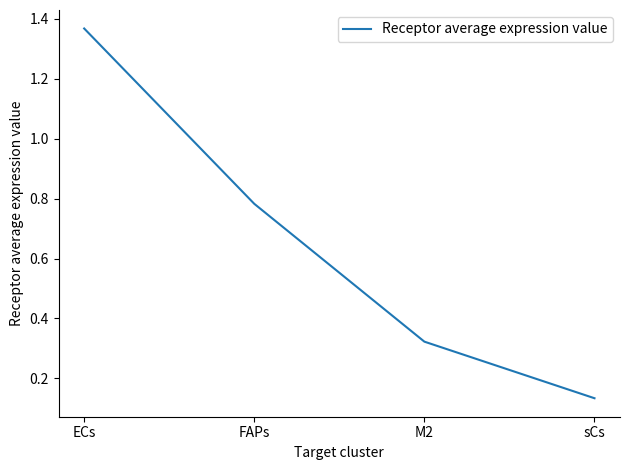

Is this an area chart (filled region under the line)?

No